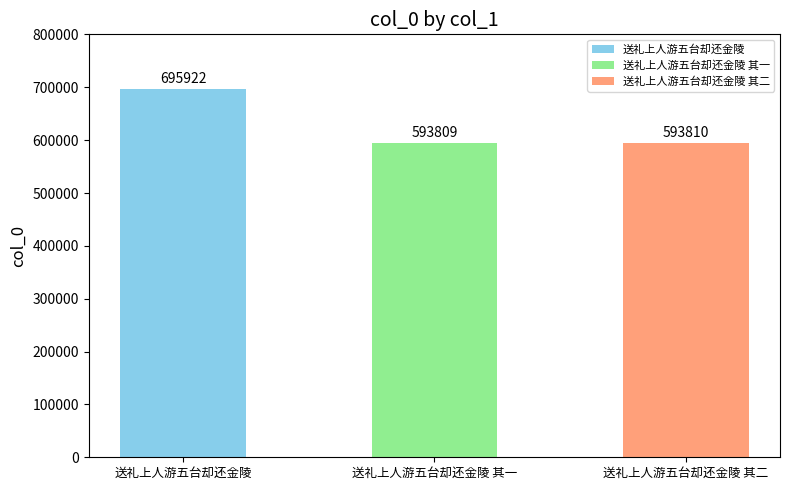

What value does the data have at 送礼上人游五台却还金陵 其一, to the nearest 50?

593800